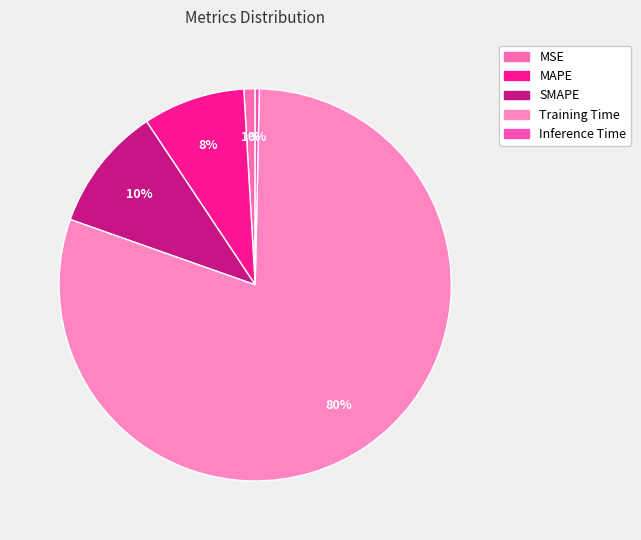

Count the number of slices in the pie.

5